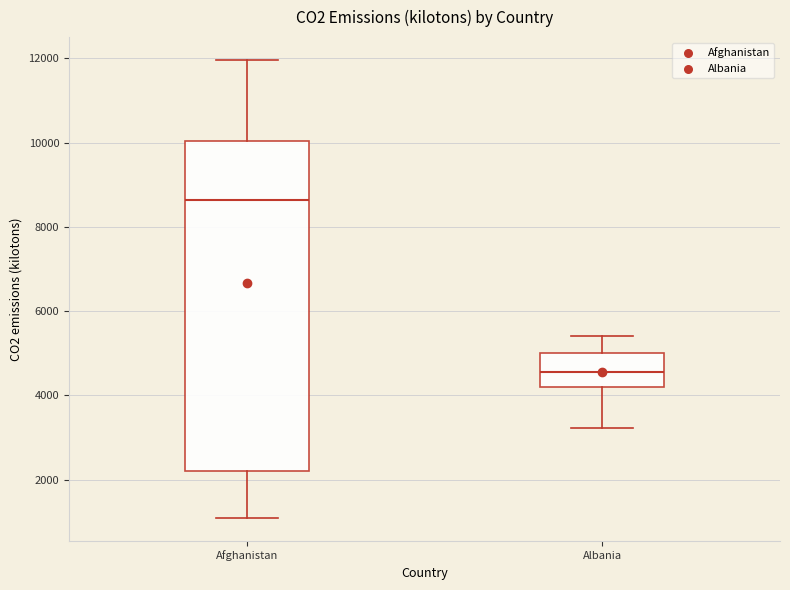

Which box has the lowest median line?

Albania